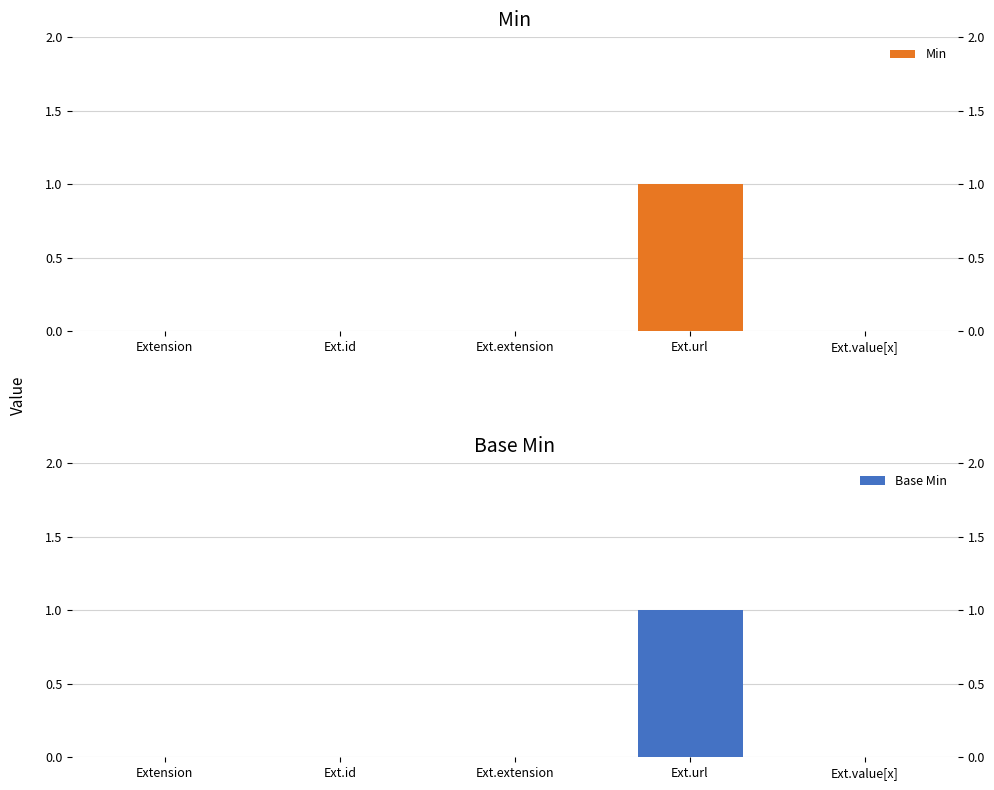

What is the label of the 1st bar from the right?

Ext.value[x]